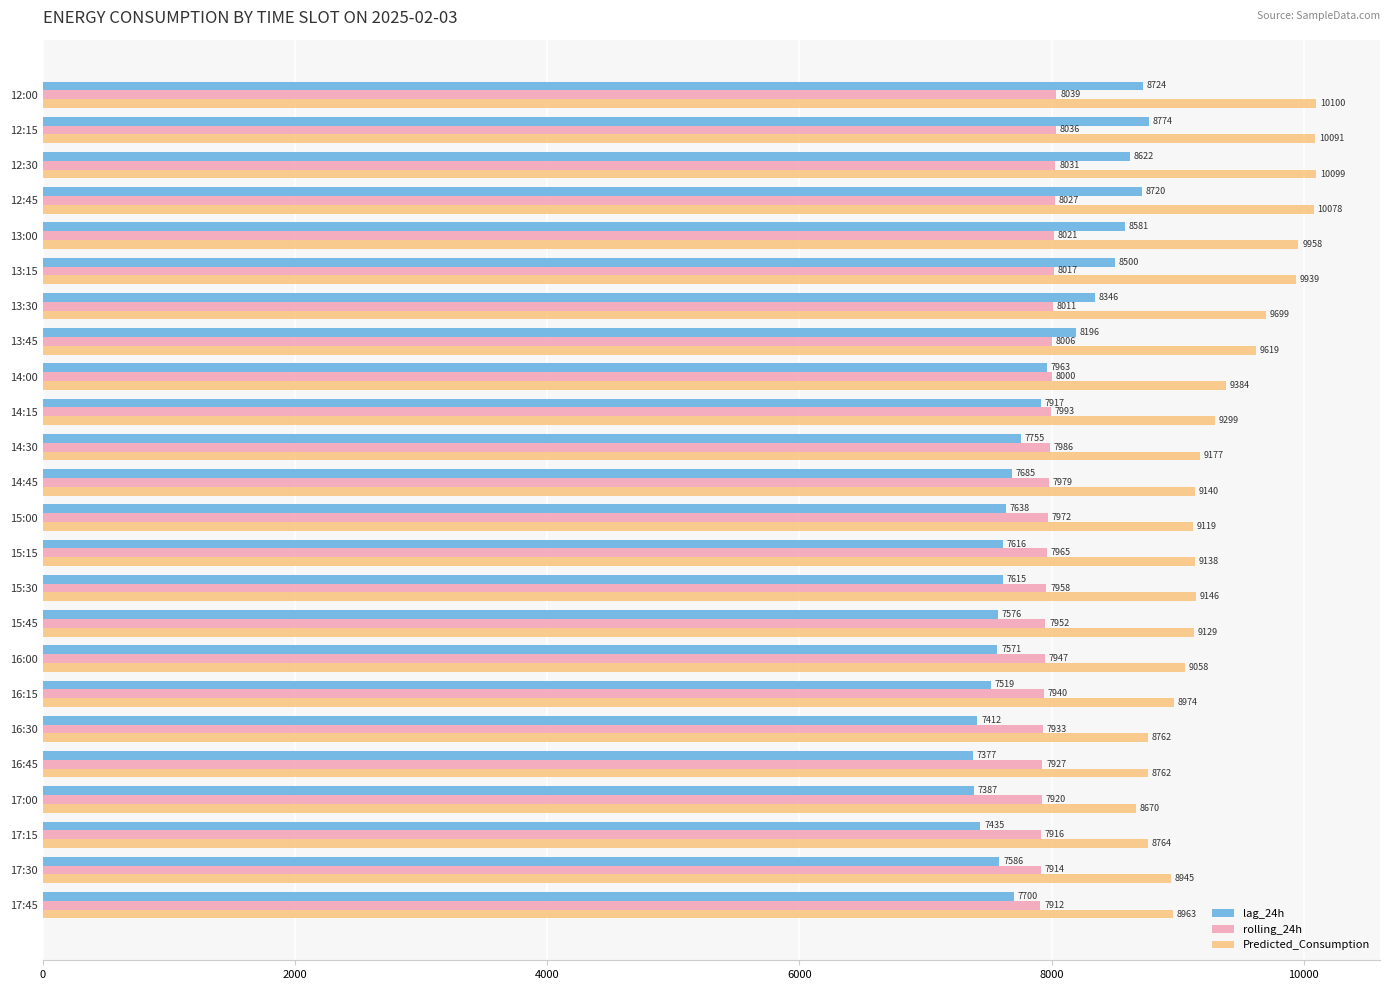

How many categories are shown in the chart?

24